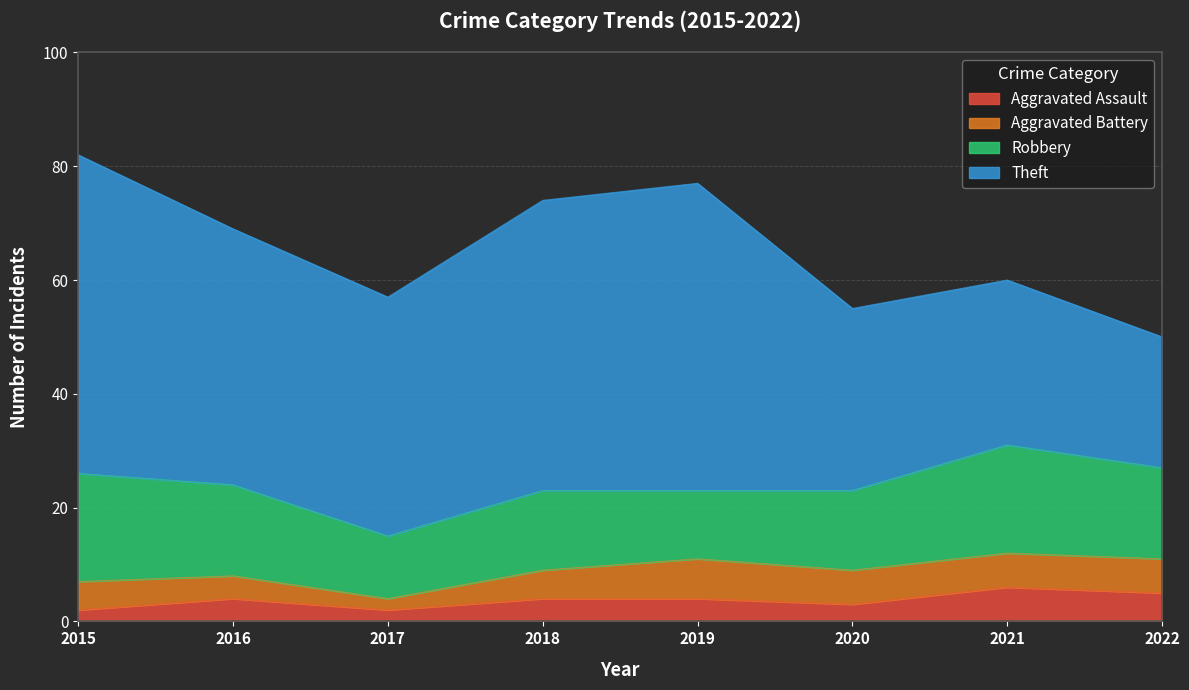

What value does the Aggravated Assault series have at 2021?

6